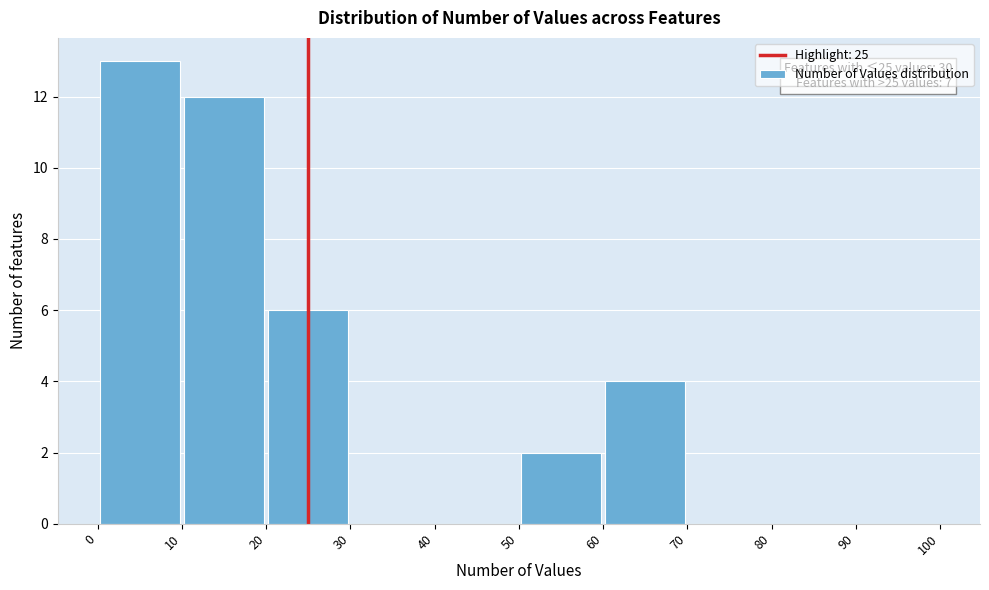

Over which range of the x-axis is the bar tallest?

0 to 10